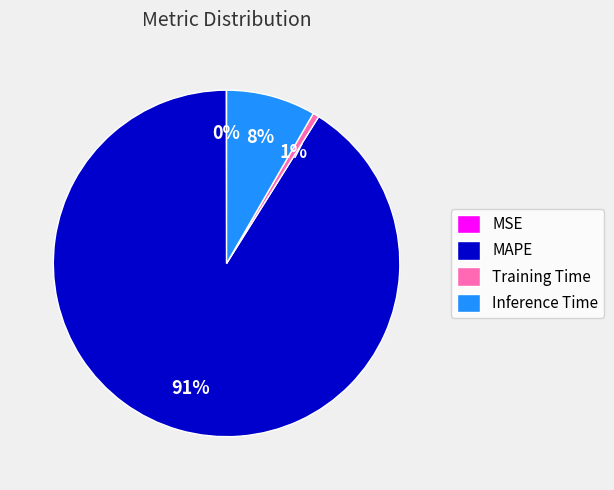

True or false: Inference Time accounts for 17% of the total.

False